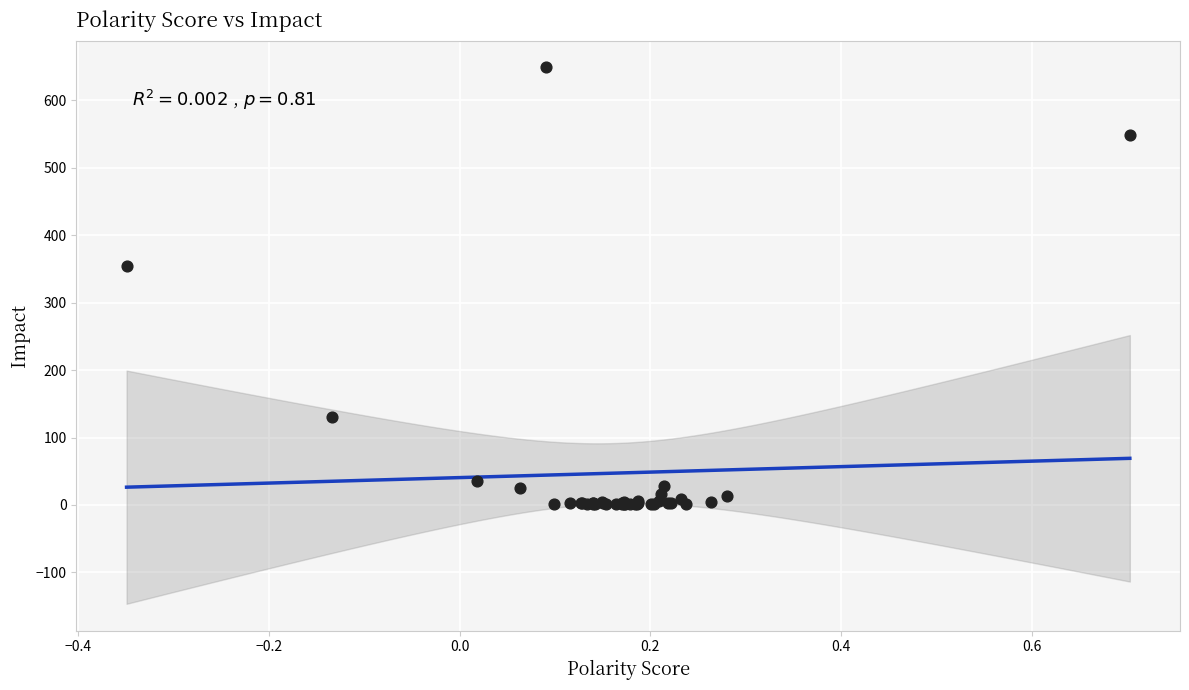

What Y value in the scatter plot is closest to 325?

353.8